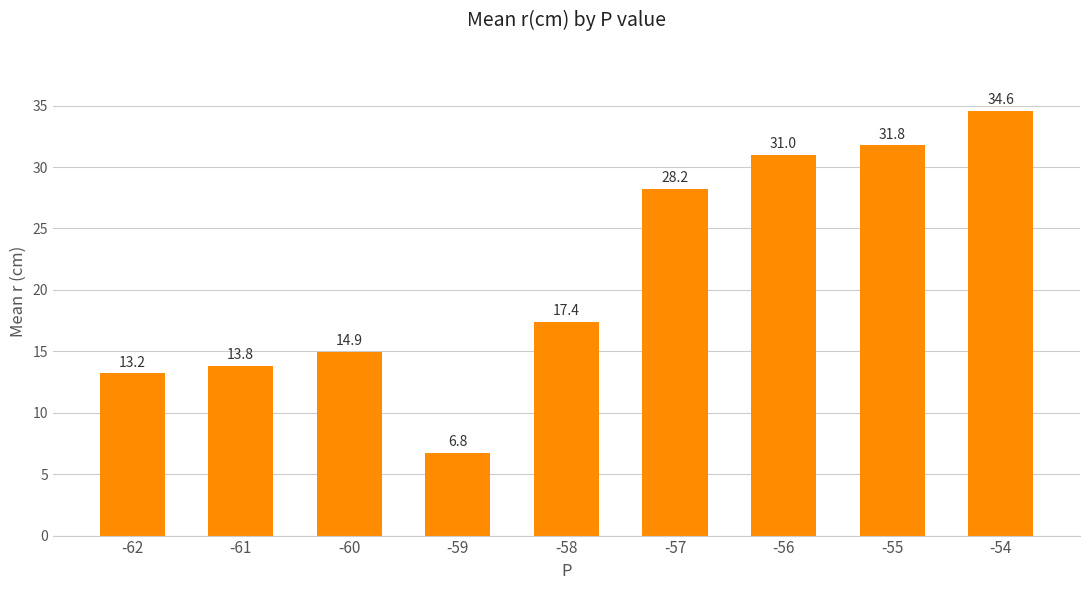

At which label is the value closest to 20?

-58